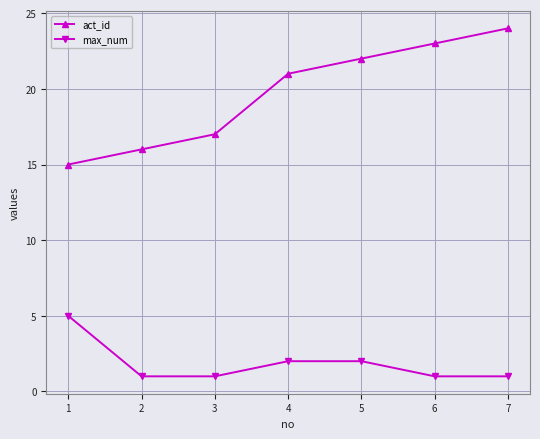

What is the highest value of the act_id series?

24